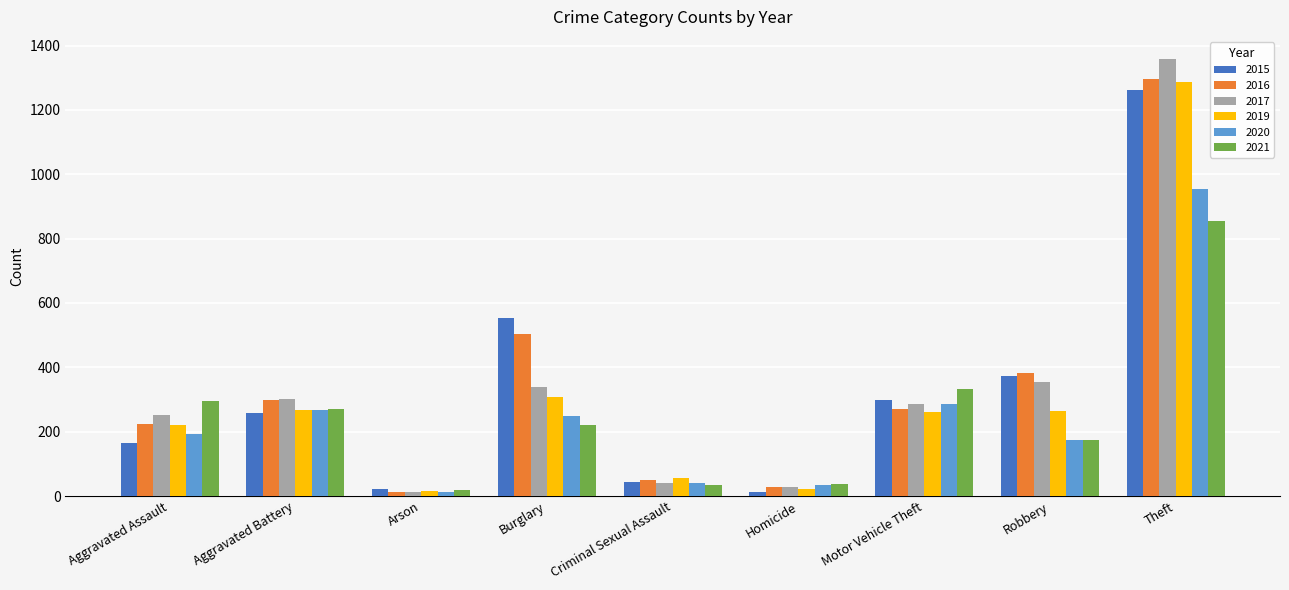

What is the spread (max minus min) of values at Criminal Sexual Assault?

22